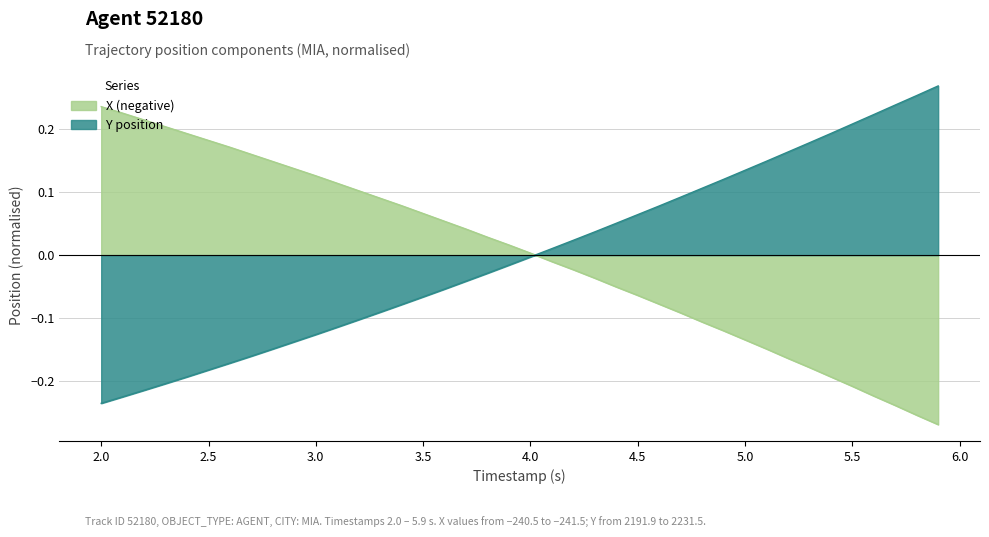

What are all the series names shown in the legend?

X (negative), Y position